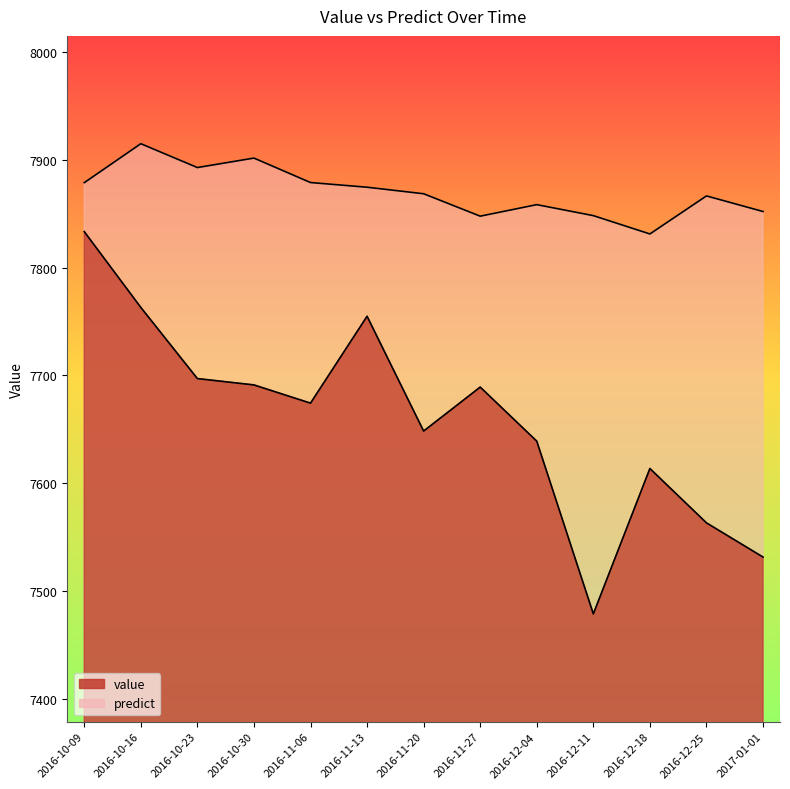

How many interior local peaks does the value series have?

3